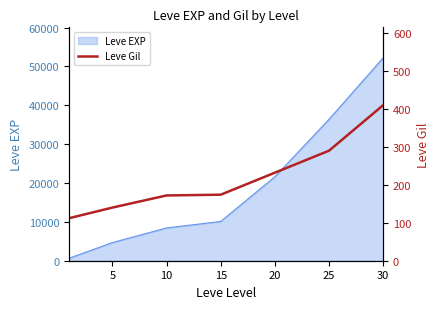

How many lines are shown in the chart?

1